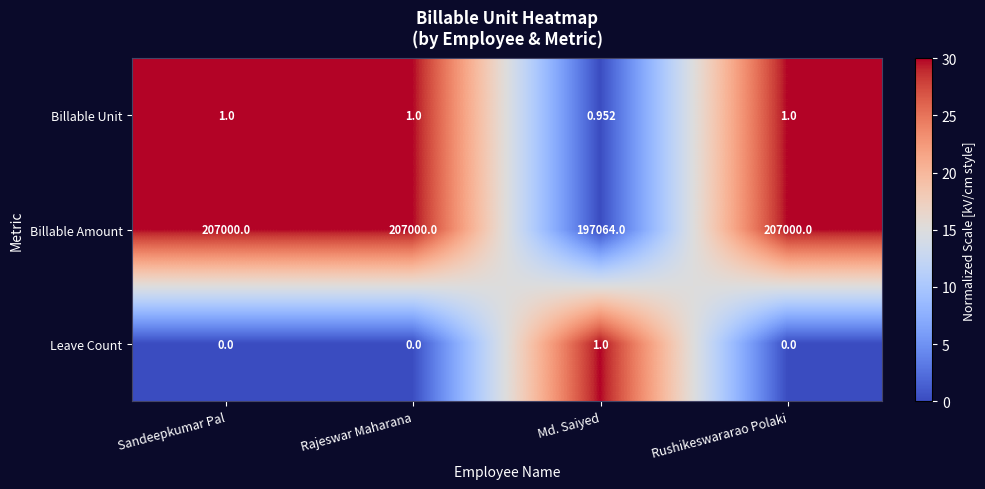

Which series has the largest range (max minus min)?

Billable Amount